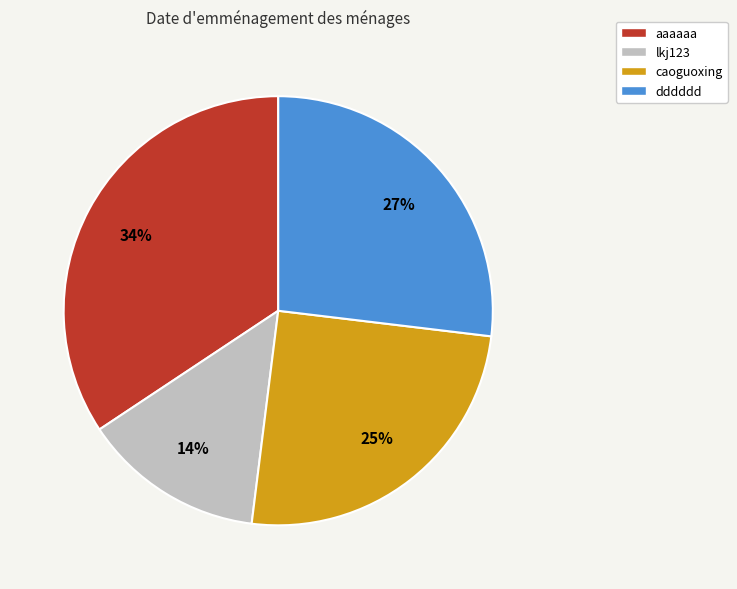

Count the number of slices in the pie.

4